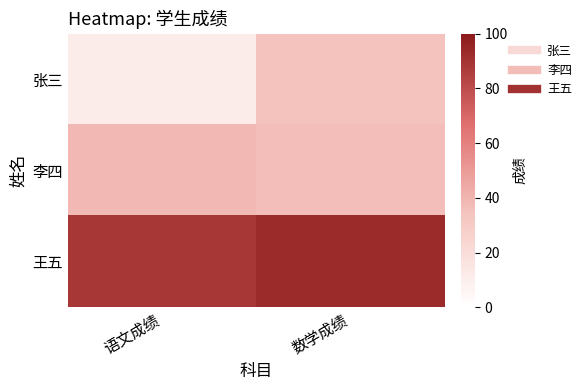

Reading left to right, list all the values displayed in this chart.

张三: 语文成绩=11	数学成绩=34
李四: 语文成绩=38	数学成绩=36
王五: 语文成绩=89	数学成绩=93